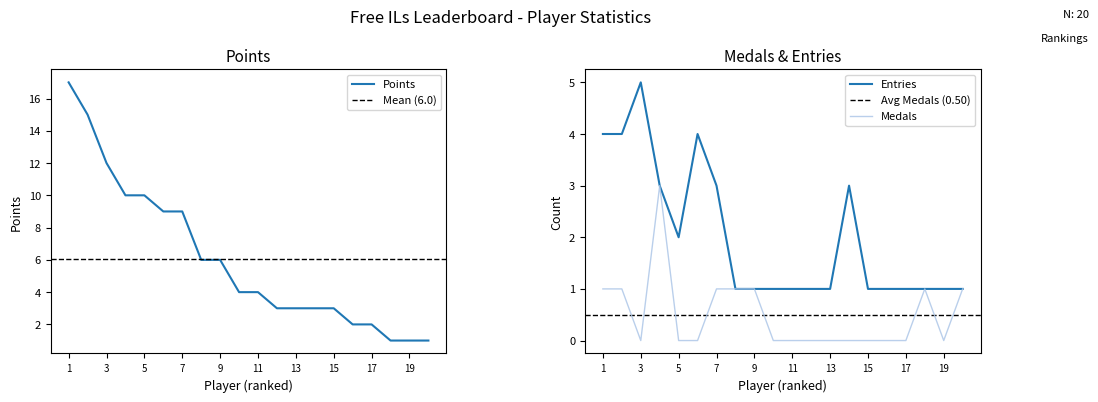

True or false: Medals has more than 0 interior local peaks.

True